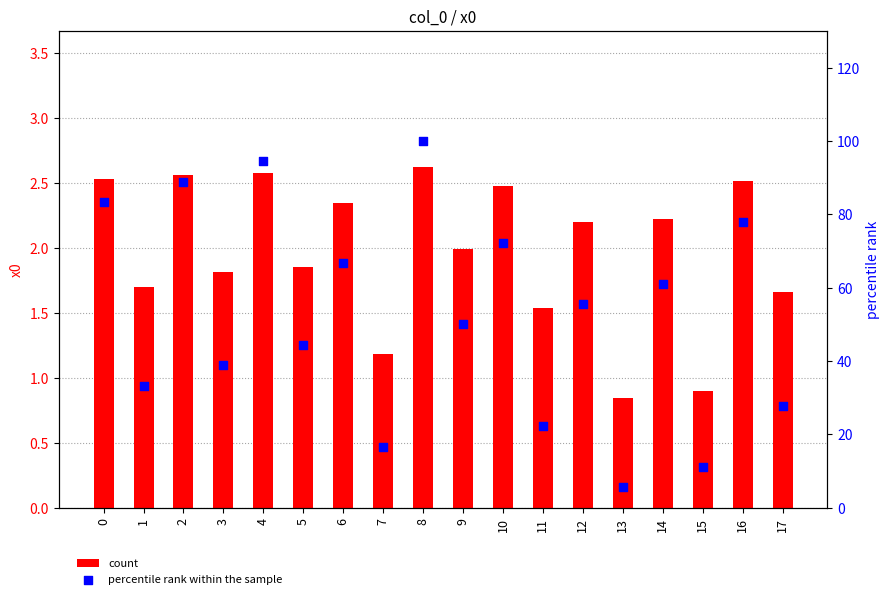

Which series has the widest spread of Y values?

percentile rank within the sample